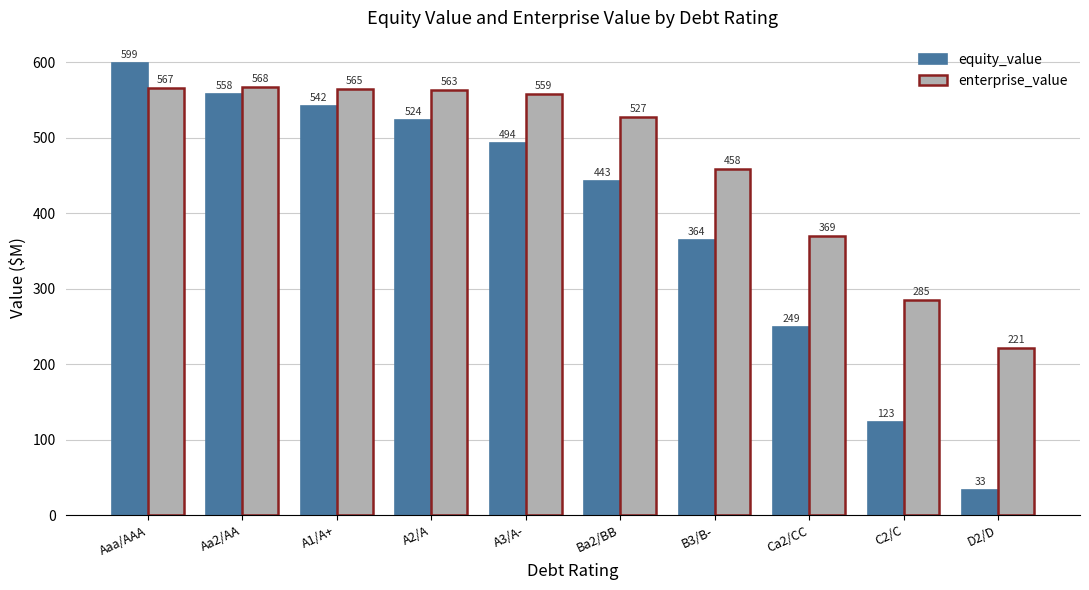

What is the maximum value for enterprise_value?

567.8